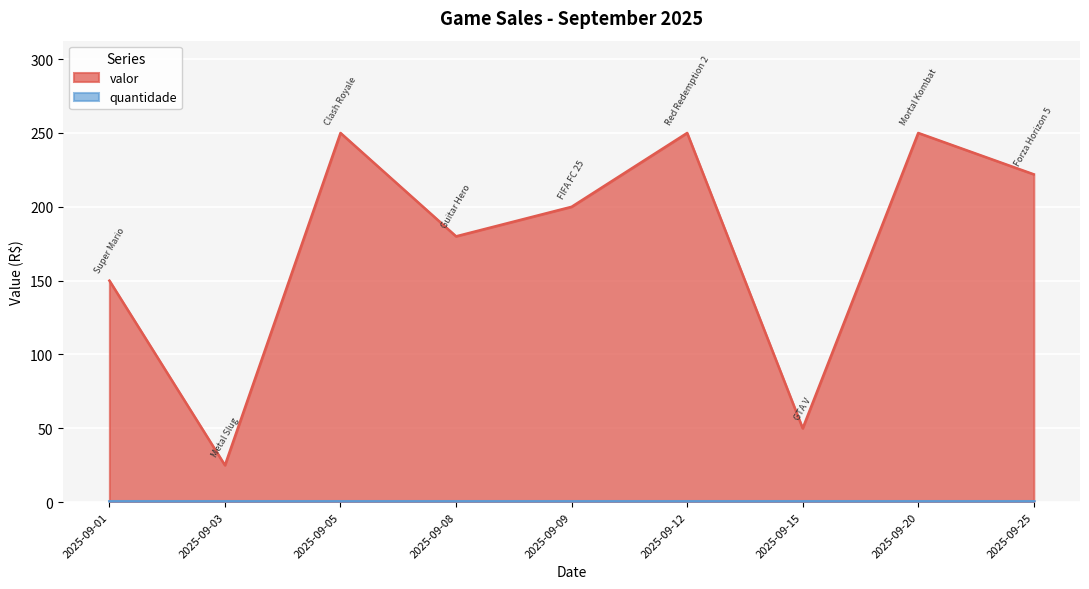

How many lines are shown in the chart?

2